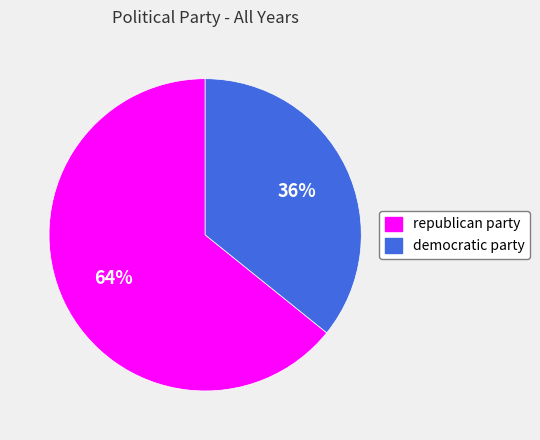

To the nearest percent, what is the average slice percentage?

50%